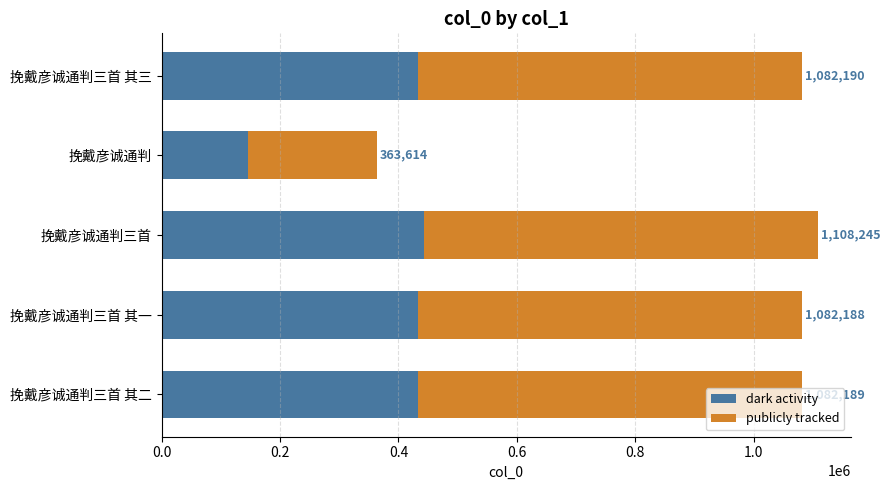

What is the value of the publicly tracked bar at the 1st from the left?

649314.0